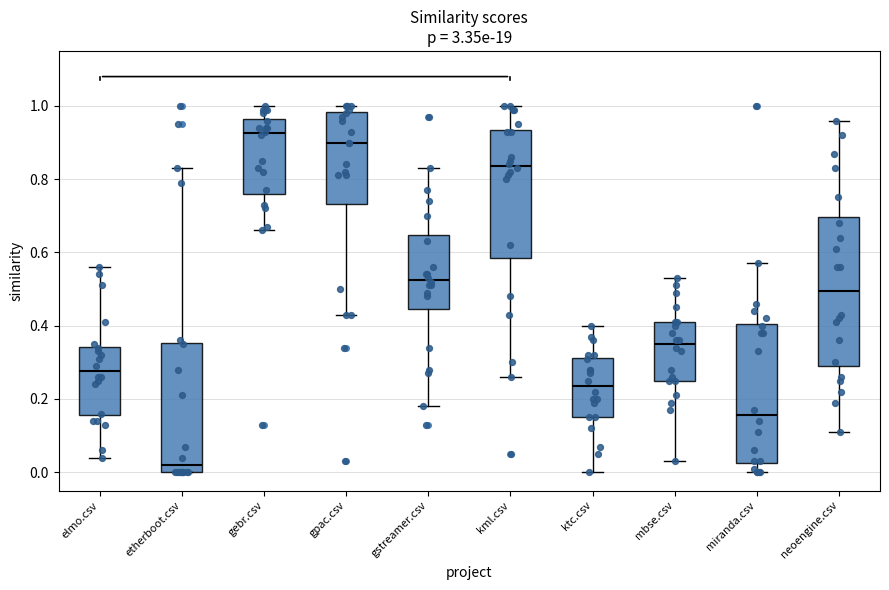

Which box is the tallest, from its lower edge to its upper edge?

neoengine.csv